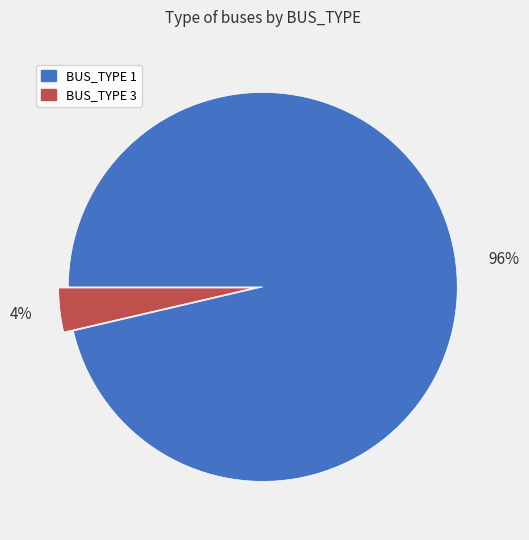

To the nearest percent, what percentage of the pie is BUS_TYPE 3?

4%